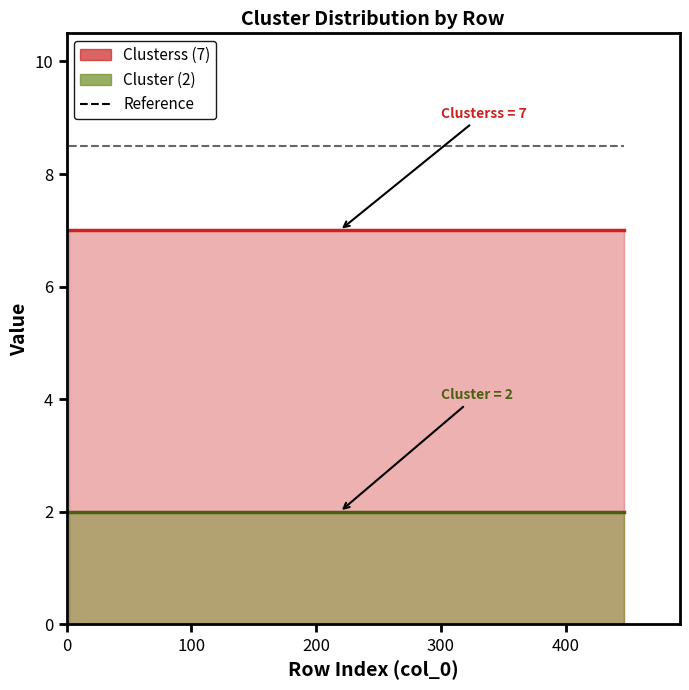

True or false: Cluster has more than 2 interior local peaks.

False